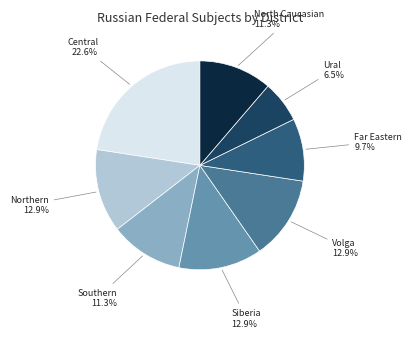

Is there a majority slice in this chart?

No